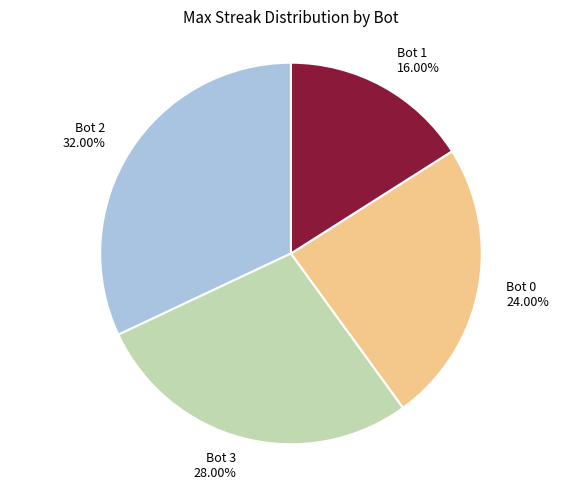

Which slice is the largest?

Bot 2